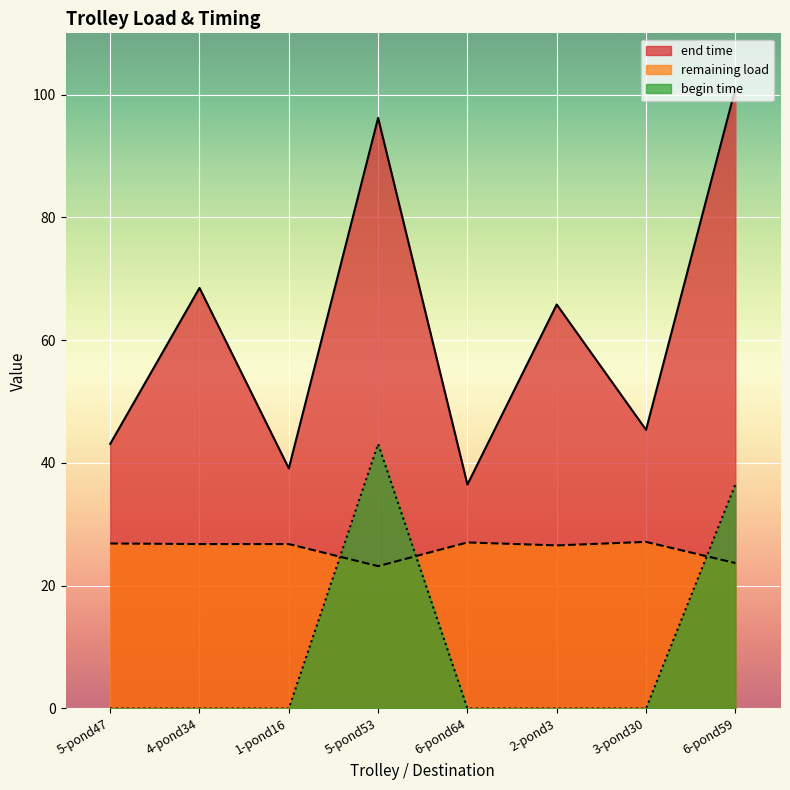

What position from the right is 1-pond16?

6